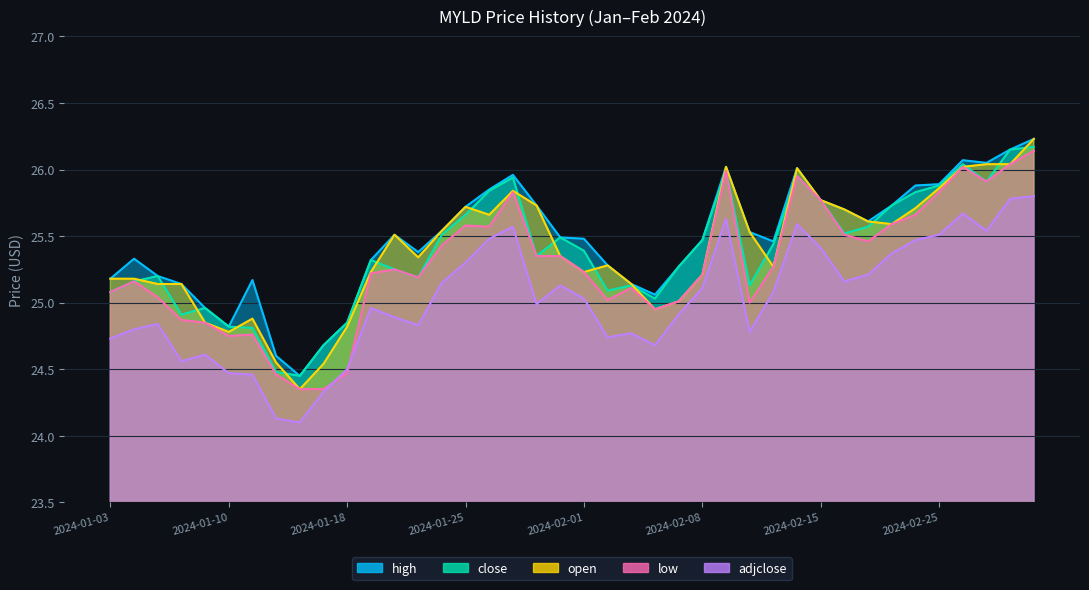

Is it true that close equals 39.2 at 2024-02-20?

False